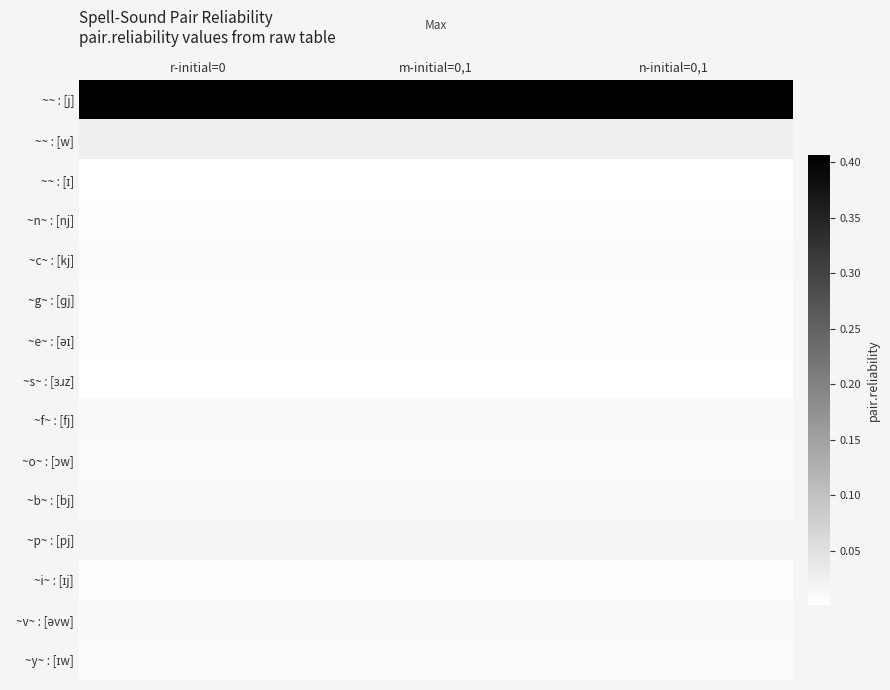

What is the difference between the highest and lowest values at r-initial=0?

0.4